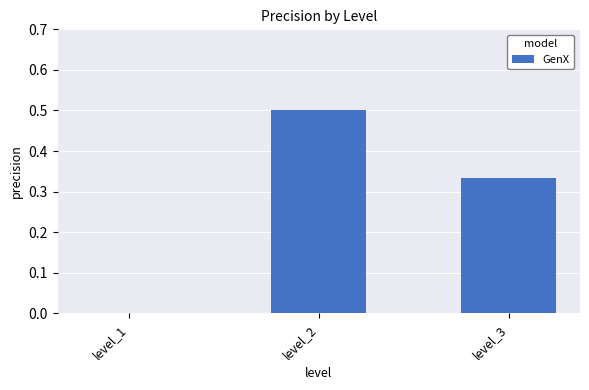

What is the sum of the values at level_2 and level_1?

0.5